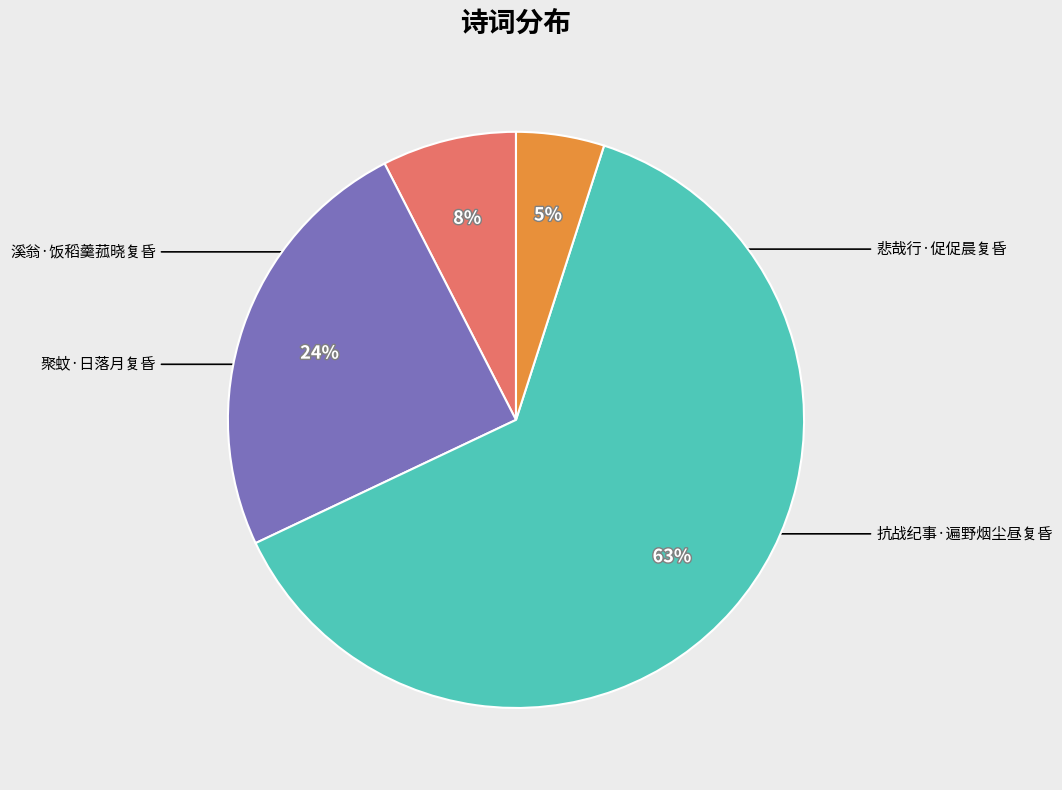

Is there any slice that represents more than half of the pie?

Yes